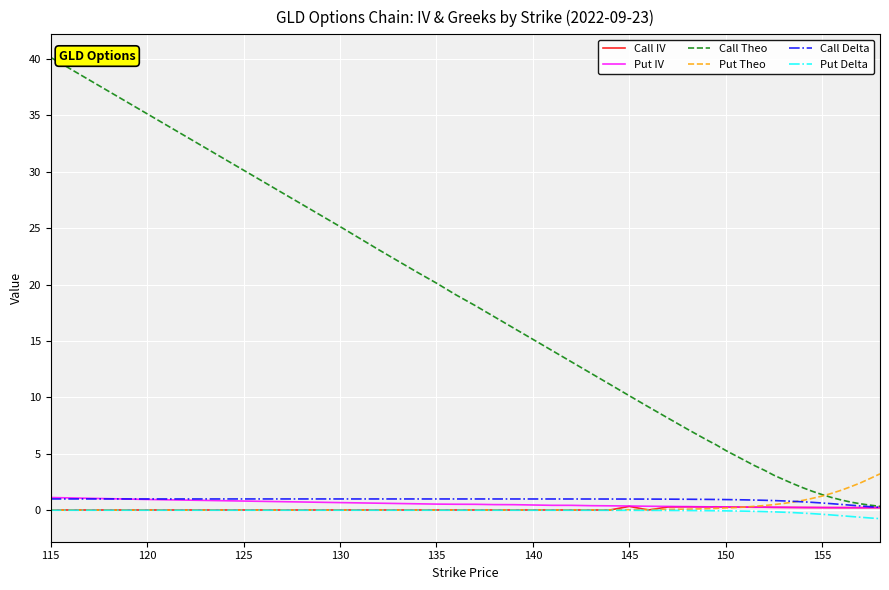

What are all the series names shown in the legend?

Call IV, Put IV, Call Theo, Put Theo, Call Delta, Put Delta